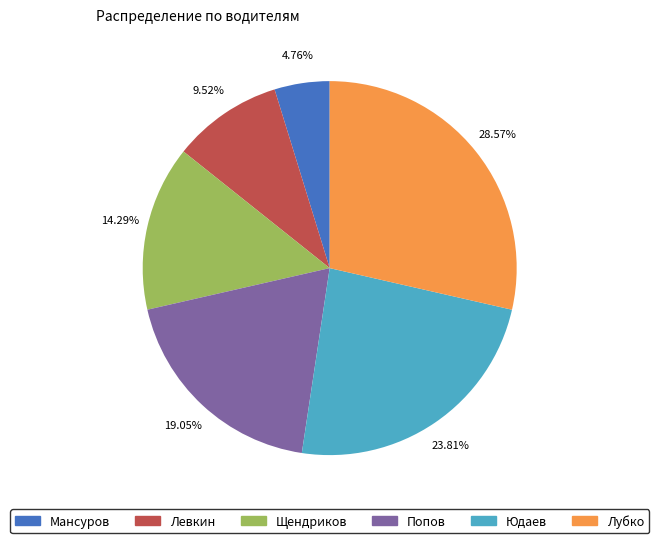

Which slice is the smallest?

Мансуров